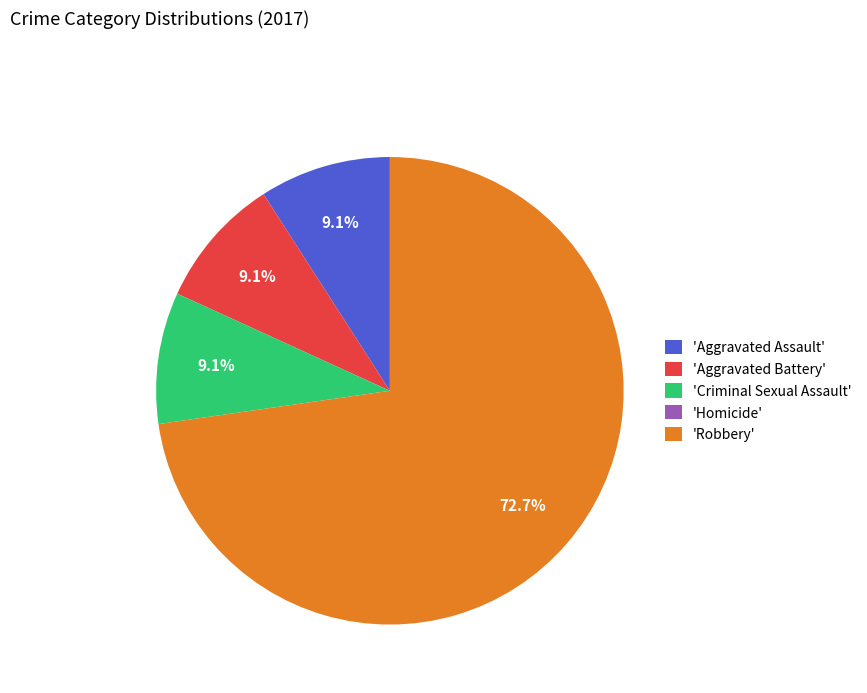

What is the ratio of the value at 'Robbery' to the value at 'Criminal Sexual Assault'?

8.0